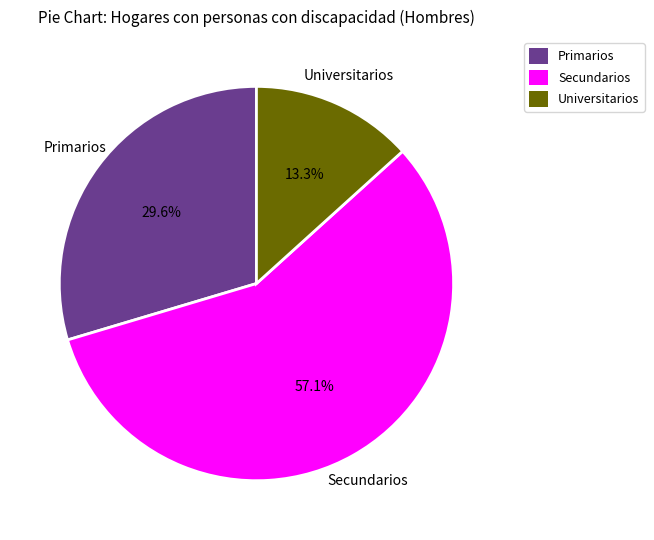

Which category has the smallest portion of the pie?

Universitarios